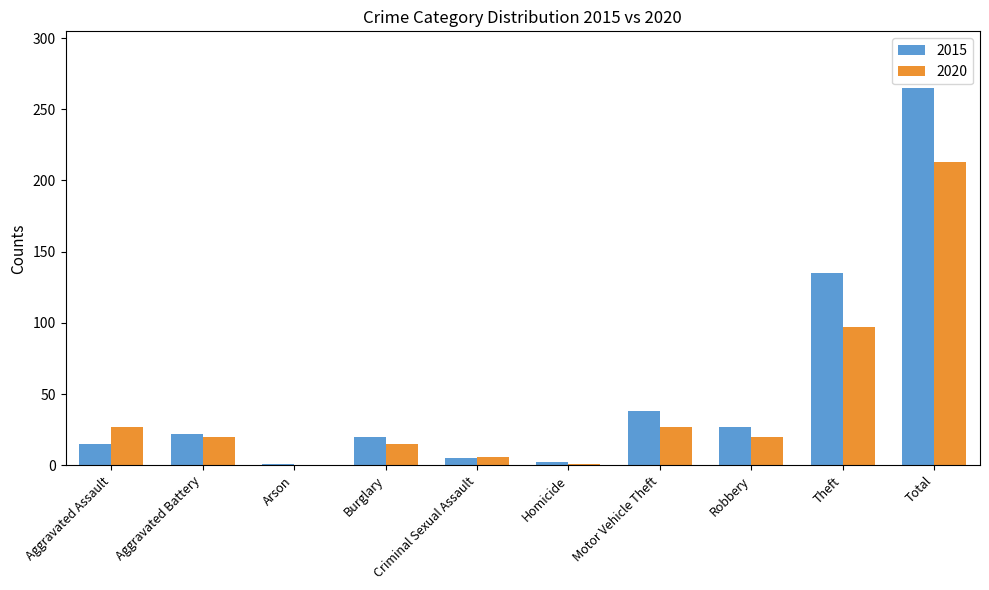

Is the value of 2020 at Motor Vehicle Theft greater than the value of 2015 at Theft?

No